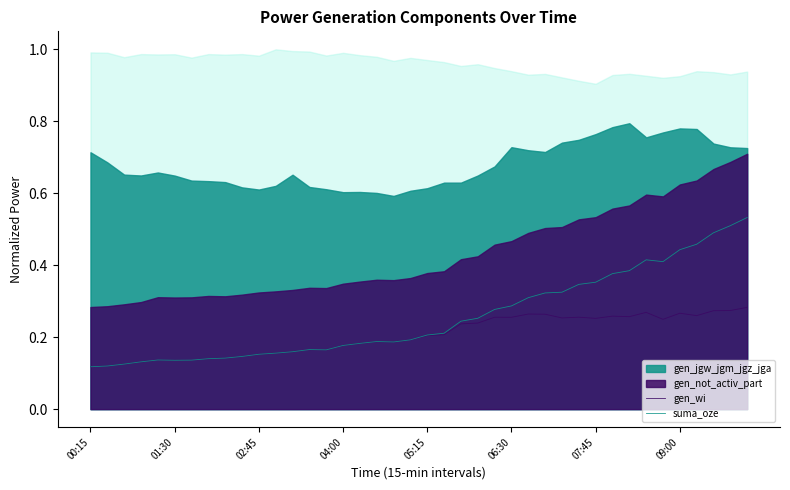

True or false: gen_wi has a value of 0.3 at 04:00.

False